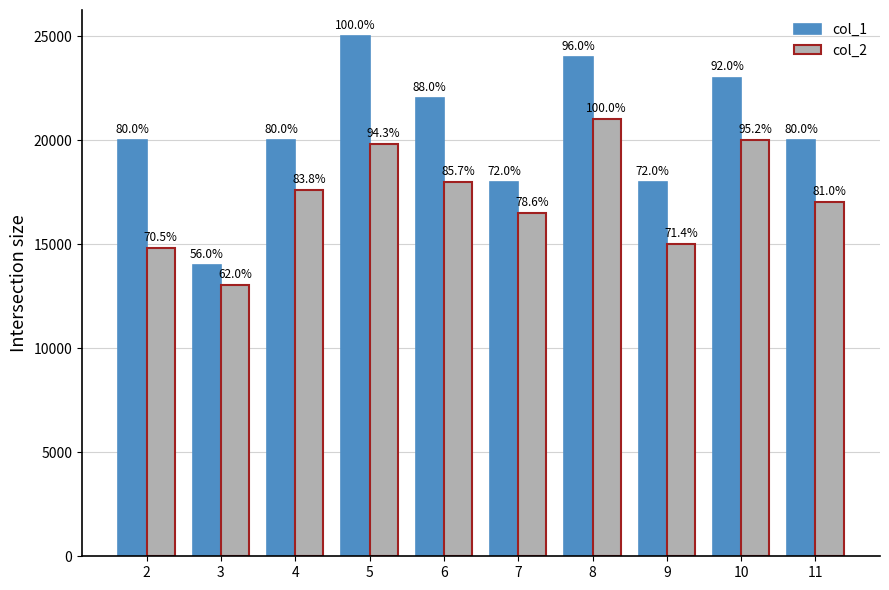

What are all the series names shown in the legend?

col_1, col_2